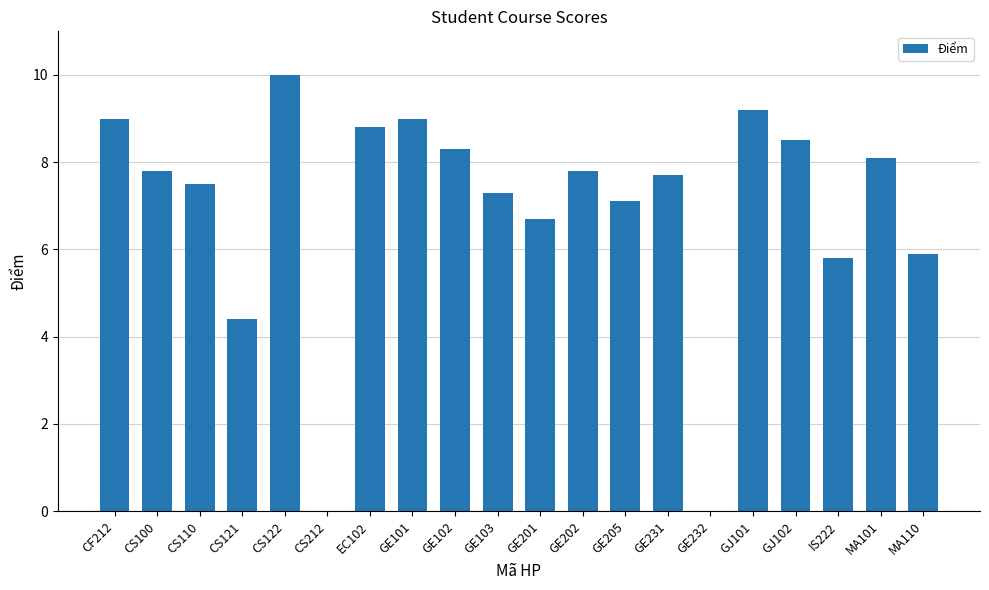

What is the maximum value shown in the chart?

10.0